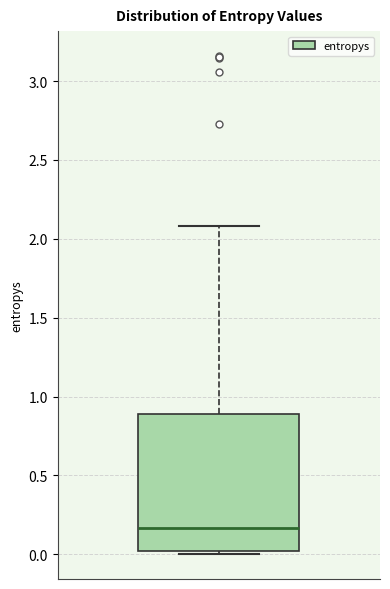

Read this box plot against the y-axis: the position of the median line, the range covered by the box, and the ends of both whiskers. The values are not printed on the chart, so give them approximately, as read against the axis.

median 0.15, box 0.00 to 0.90, whiskers 0.00 (just below the box's lower edge) to 2.10